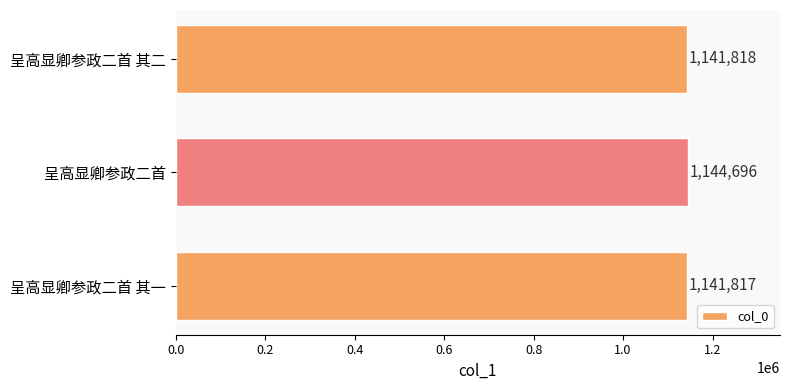

Reading bottom to top, what are all the values shown in this chart?

呈高显卿参政二首 其一=1141817	呈高显卿参政二首=1144696	呈高显卿参政二首 其二=1141818